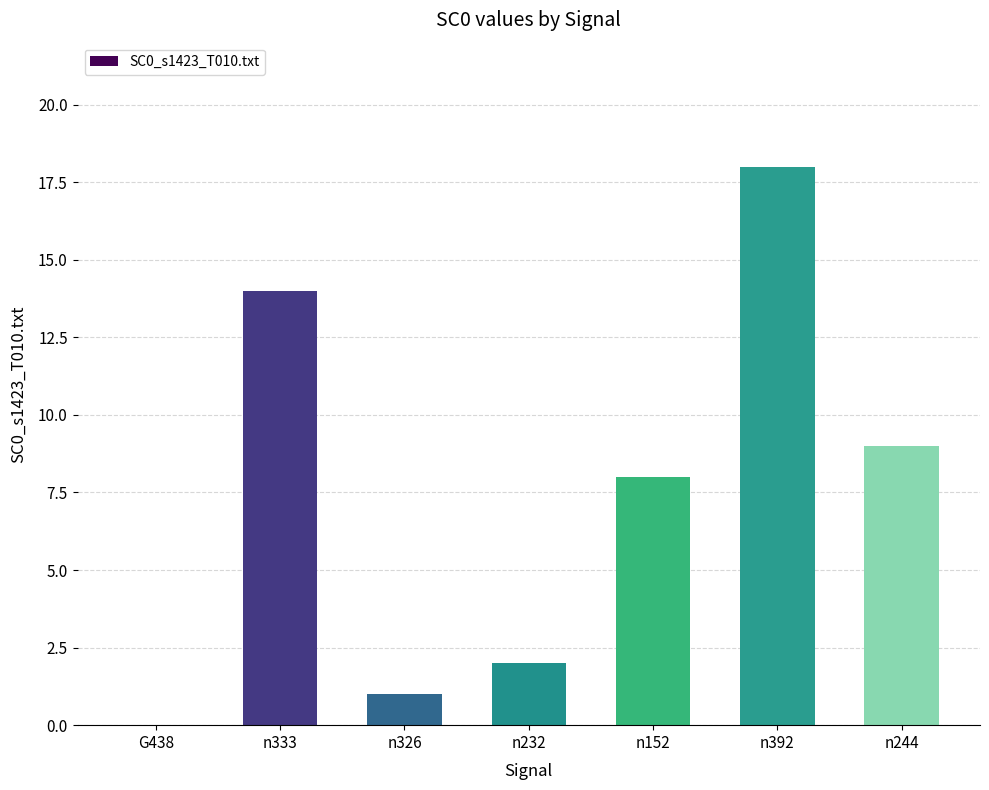

The value at n392 is 11. True or false?

False